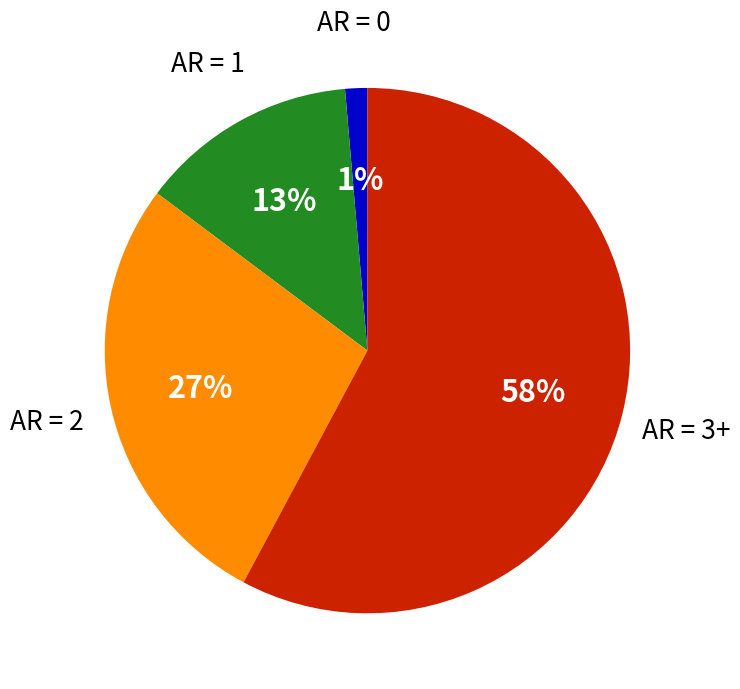

Count the number of slices in the pie.

4